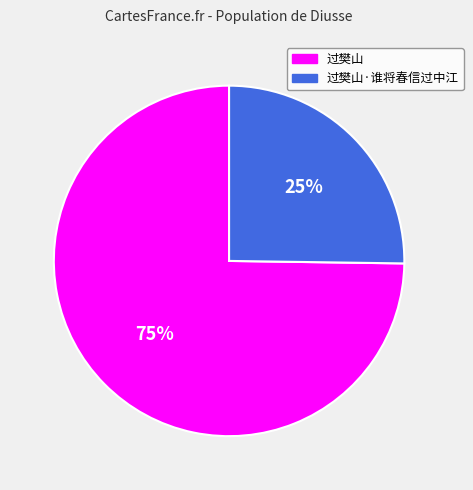

To the nearest percent, what is the average slice percentage?

50%